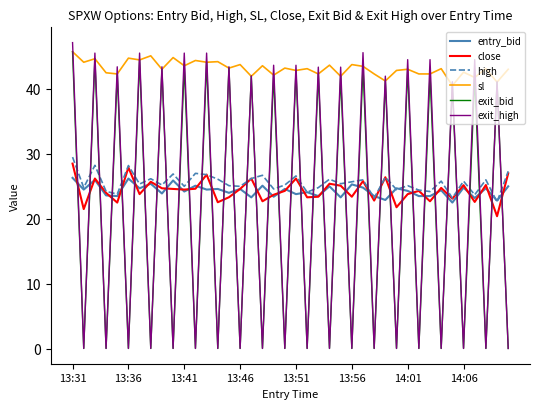

True or false: exit_high and sl intersect in this chart.

True